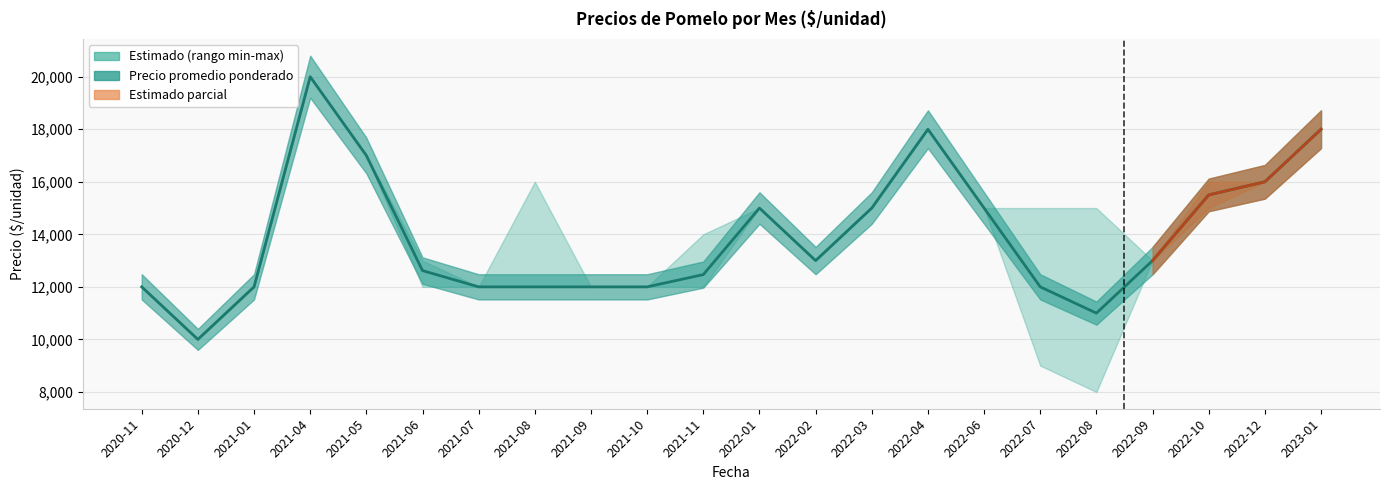

The Precio promedio ponderado series shows 12000 at 2021-07. True or false?

True